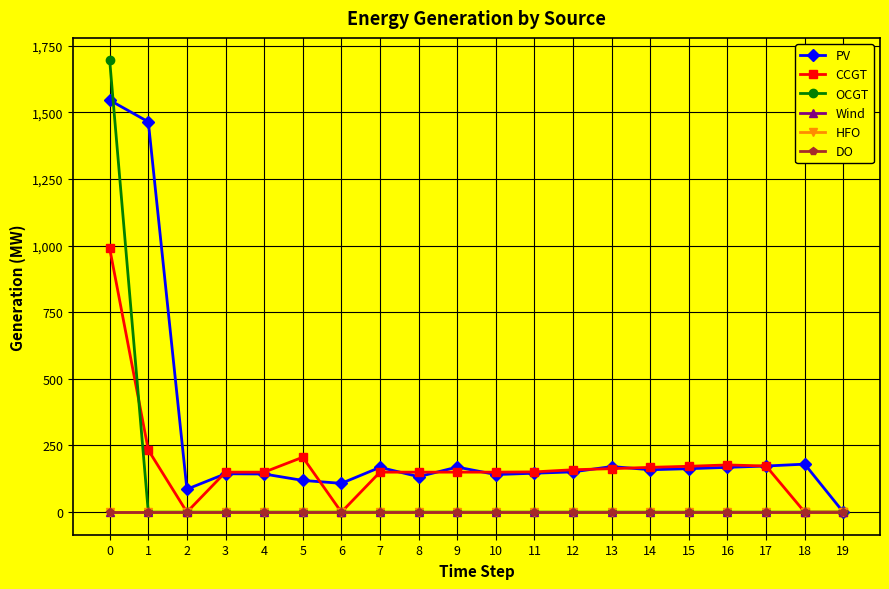

Which series has the largest total across all categories?

PV